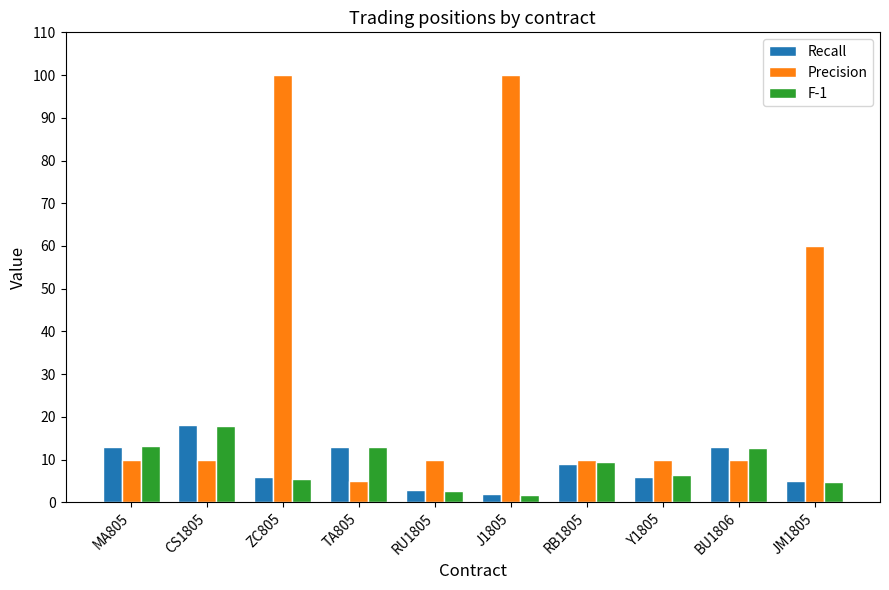

How many data points does each series have?

10